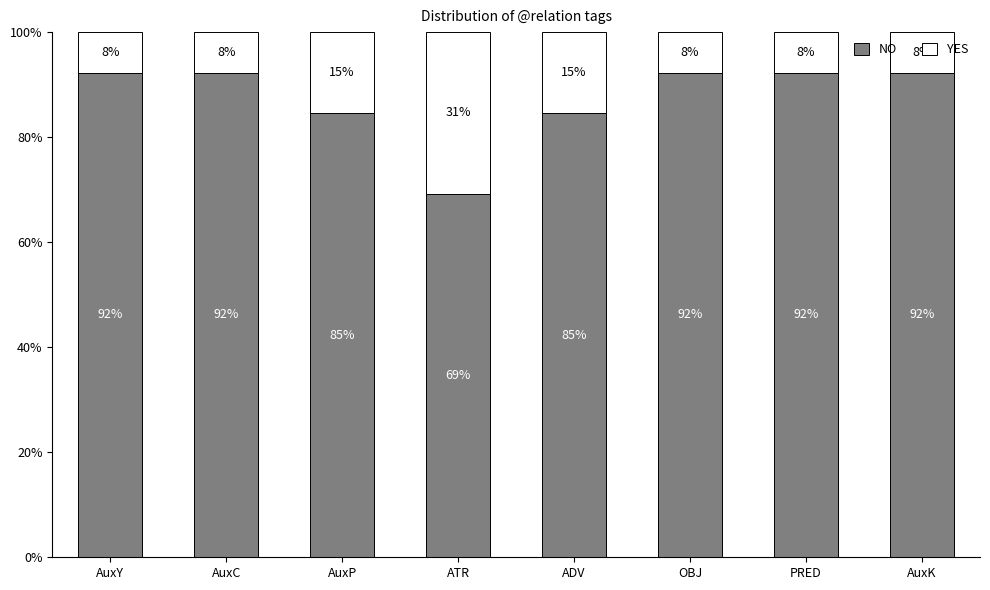

What is the highest value of the NO series?

92.3